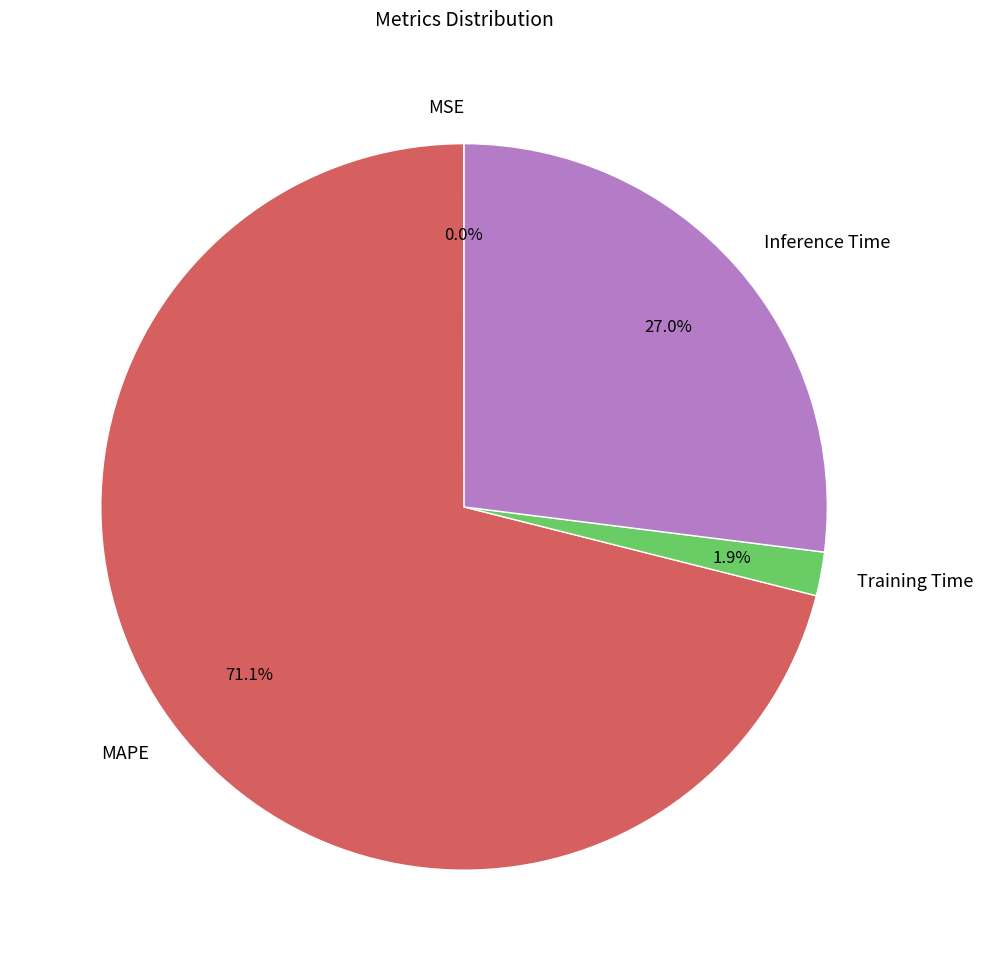

How much of the chart is everything except Inference Time?

73.0%